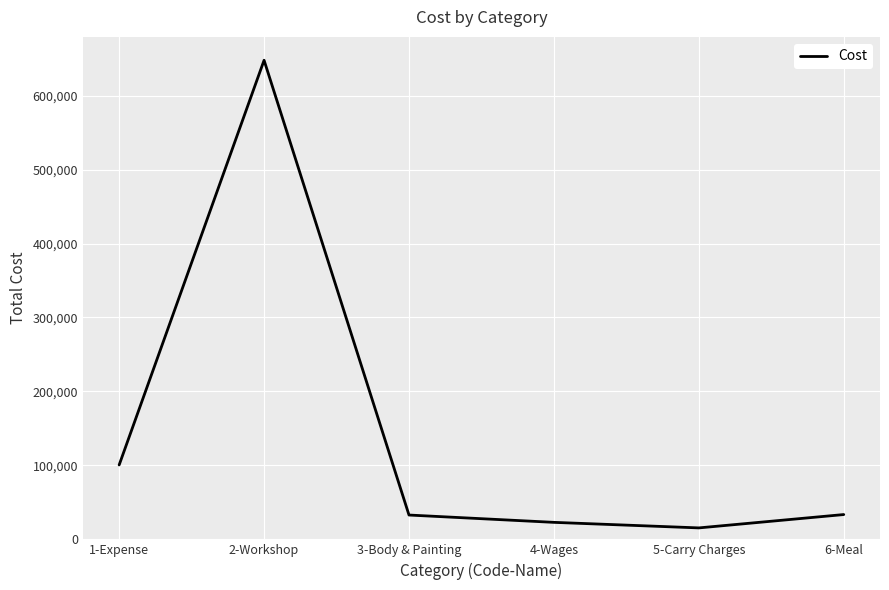

What is the change in value from 2-Workshop to 3-Body & Painting?

-614900